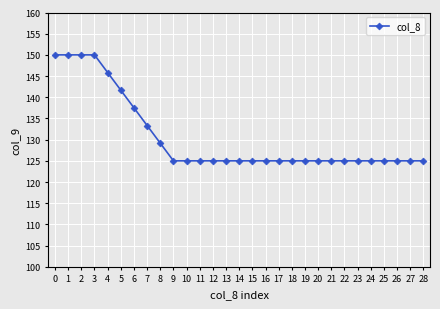

What is the maximum value shown in the chart?

150.0